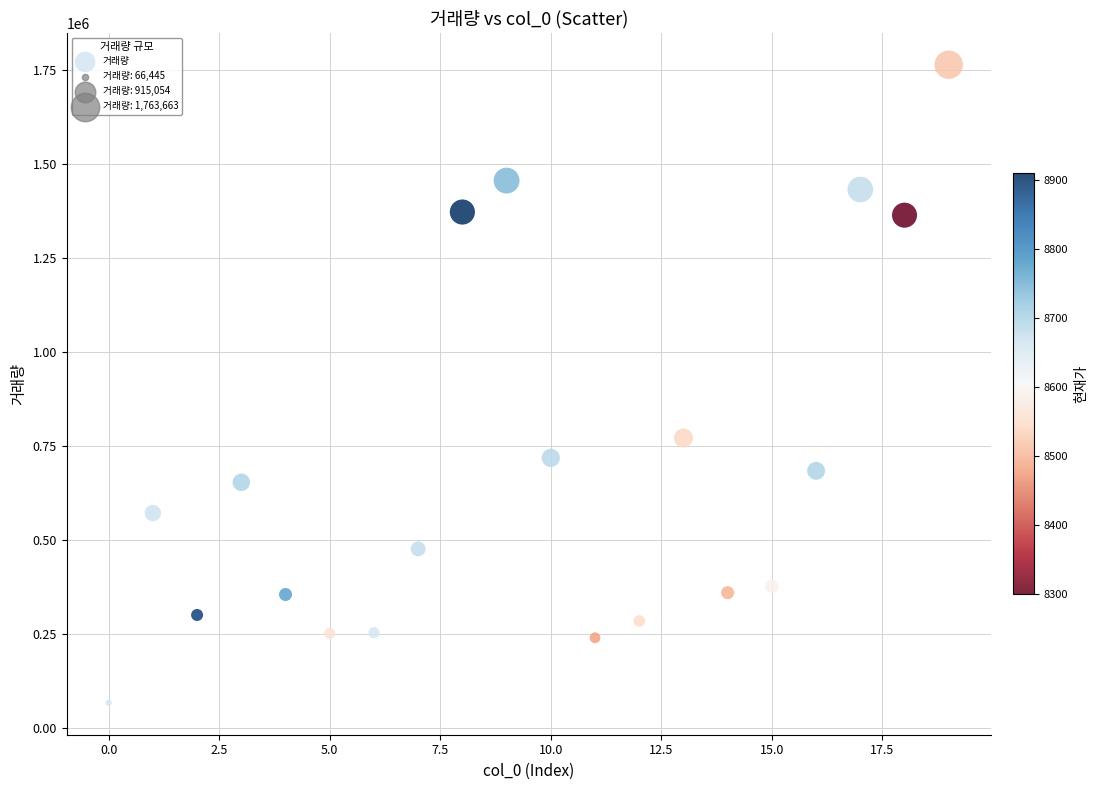

What Y value in the scatter plot is closest to 915054?

770843